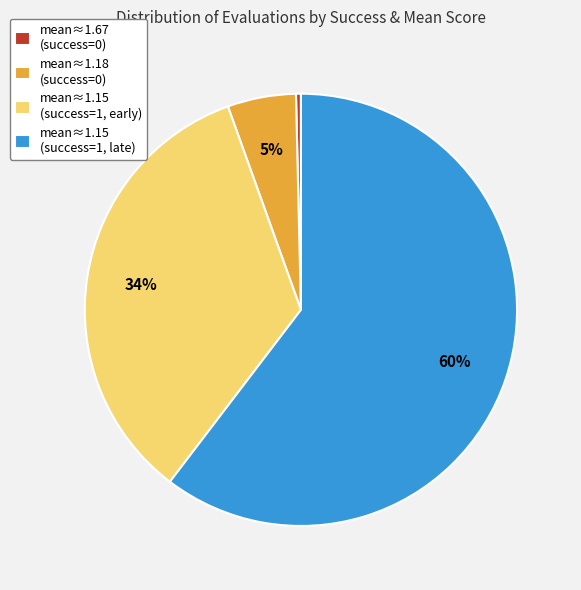

Is there a majority slice in this chart?

Yes